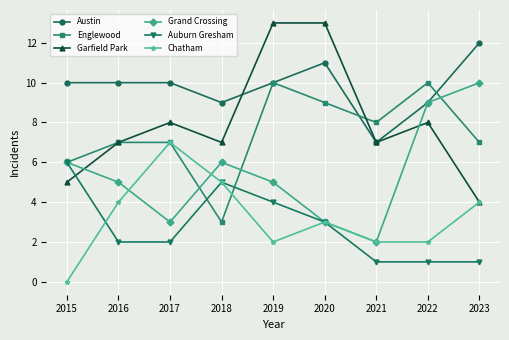

True or false: Grand Crossing has more than 2 interior local peaks.

False